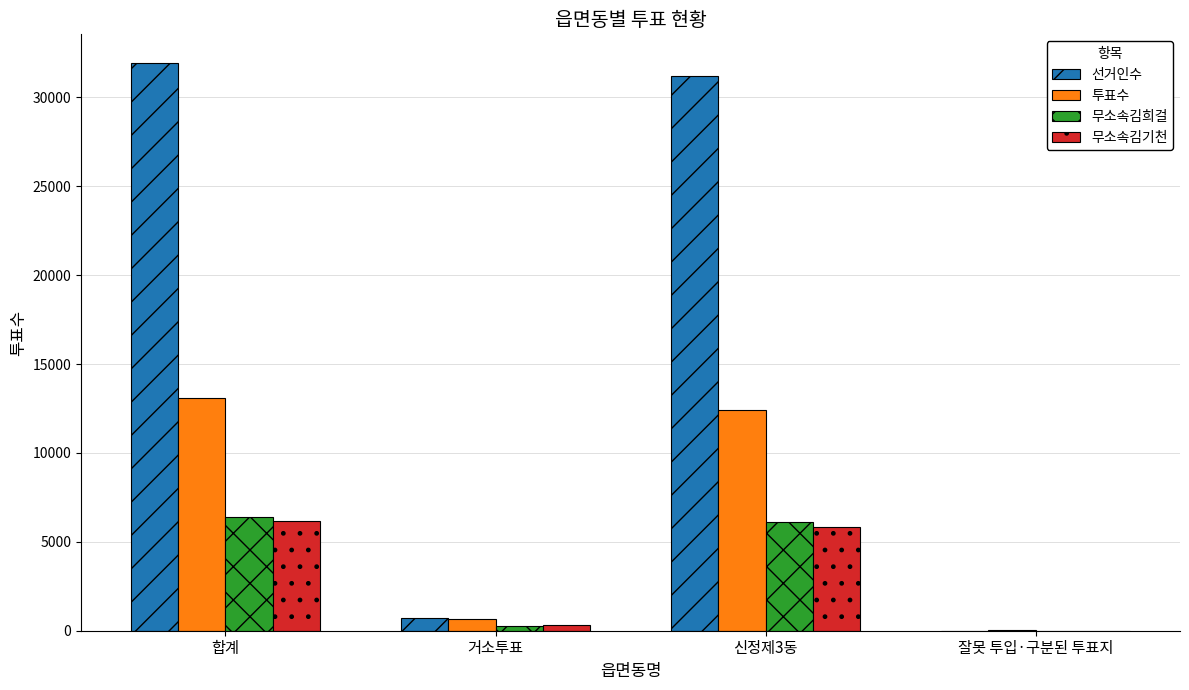

Is it true that 선거인수 equals 739 at 거소투표?

True